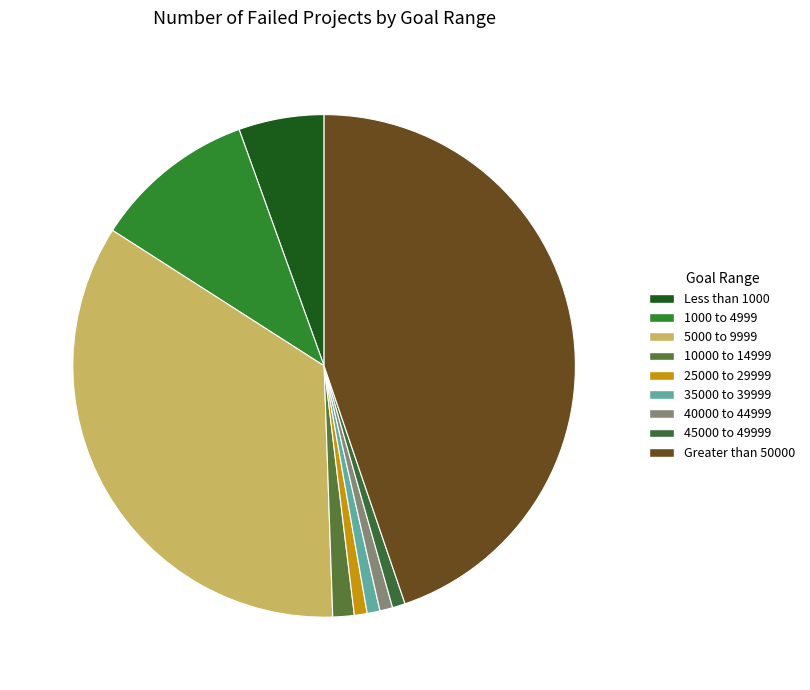

Combined, do 10000 to 14999 and 1000 to 4999 account for over 50%?

No